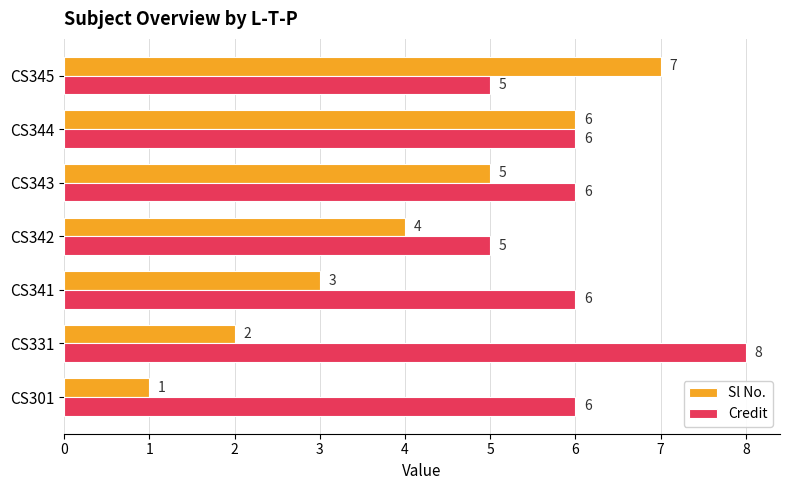

Which series has the largest total across all categories?

Credit